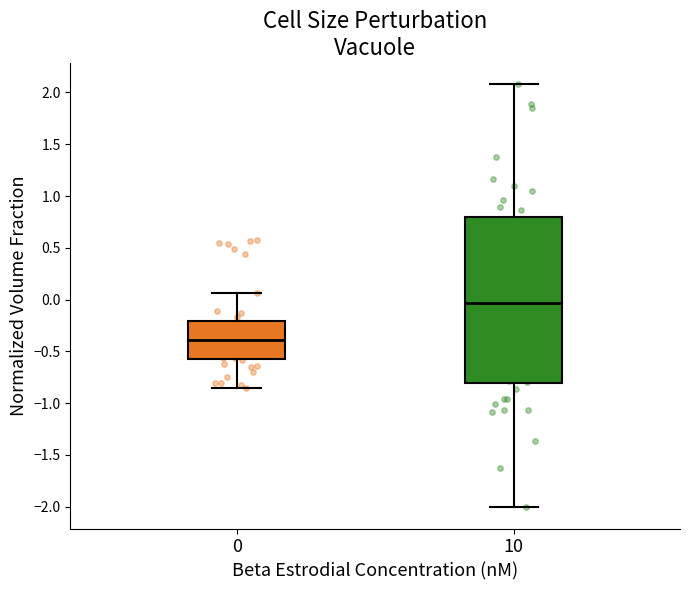

Reading left to right, read every box against the y-axis: the position of its median line, the range the box covers, and the ends of its whiskers. The values are not printed on the chart, so give them approximately, as read against the axis.

0: median -0.40, box -0.55 to -0.20, whiskers -0.85 to 0.05
10: median -0.05, box -0.80 to 0.80, whiskers -2.00 to 2.10